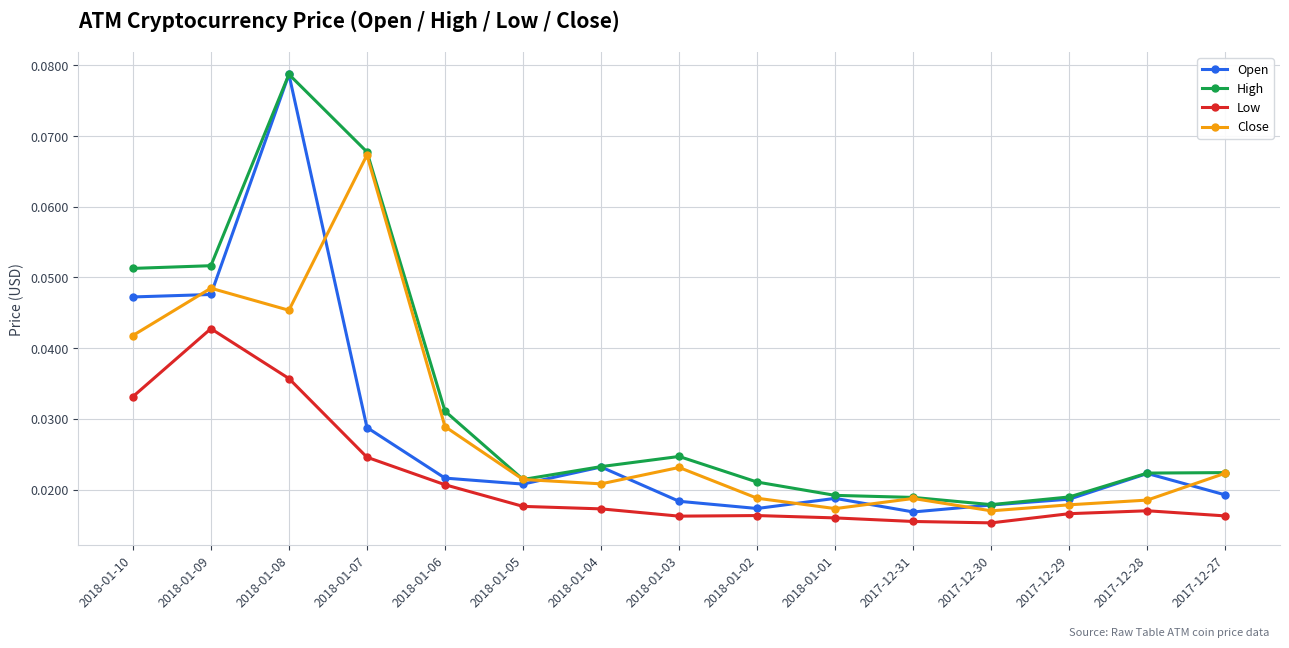

Which series has the largest range (max minus min)?

Open